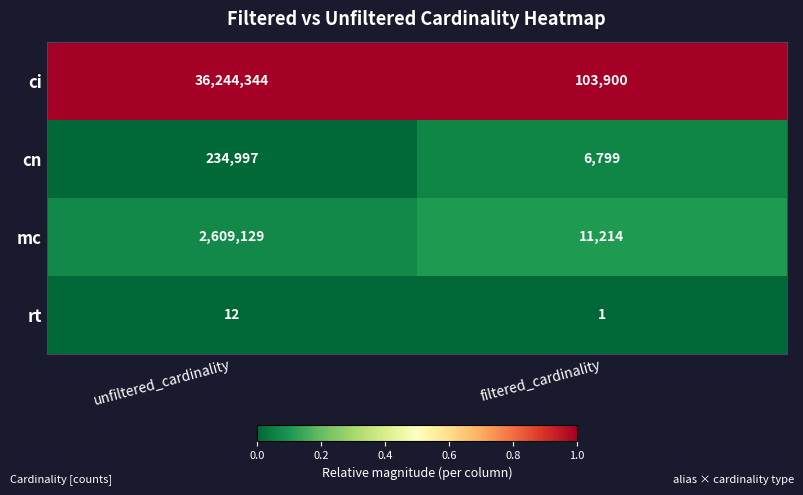

Is it true that ci equals 36244344 at unfiltered_cardinality?

True